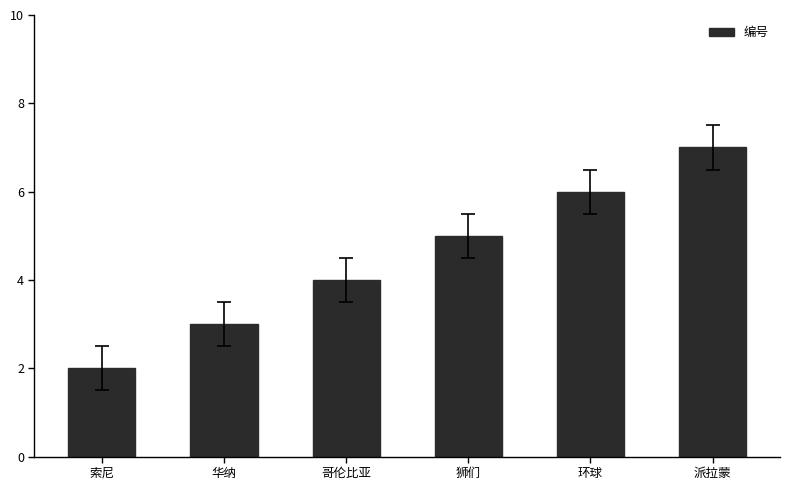

What is the value of the 4th bar from the left?

5